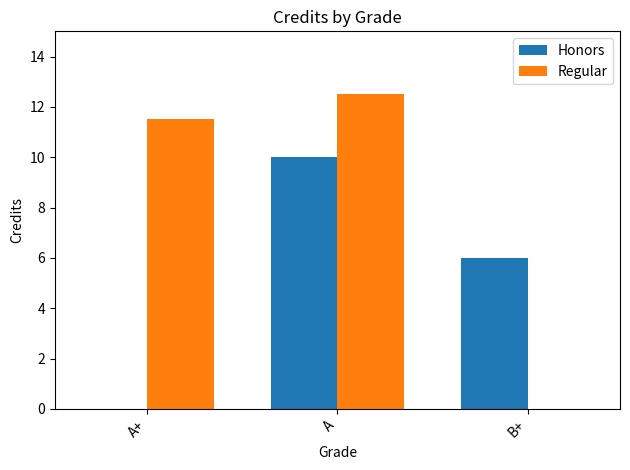

Which label corresponds to the largest value in the chart?

A